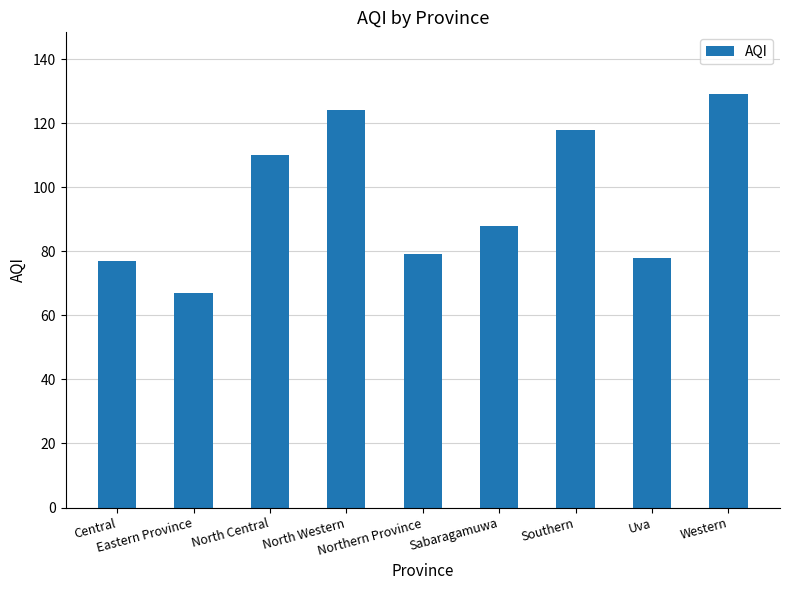

Are the bars grouped side by side (vs. stacked)?

No